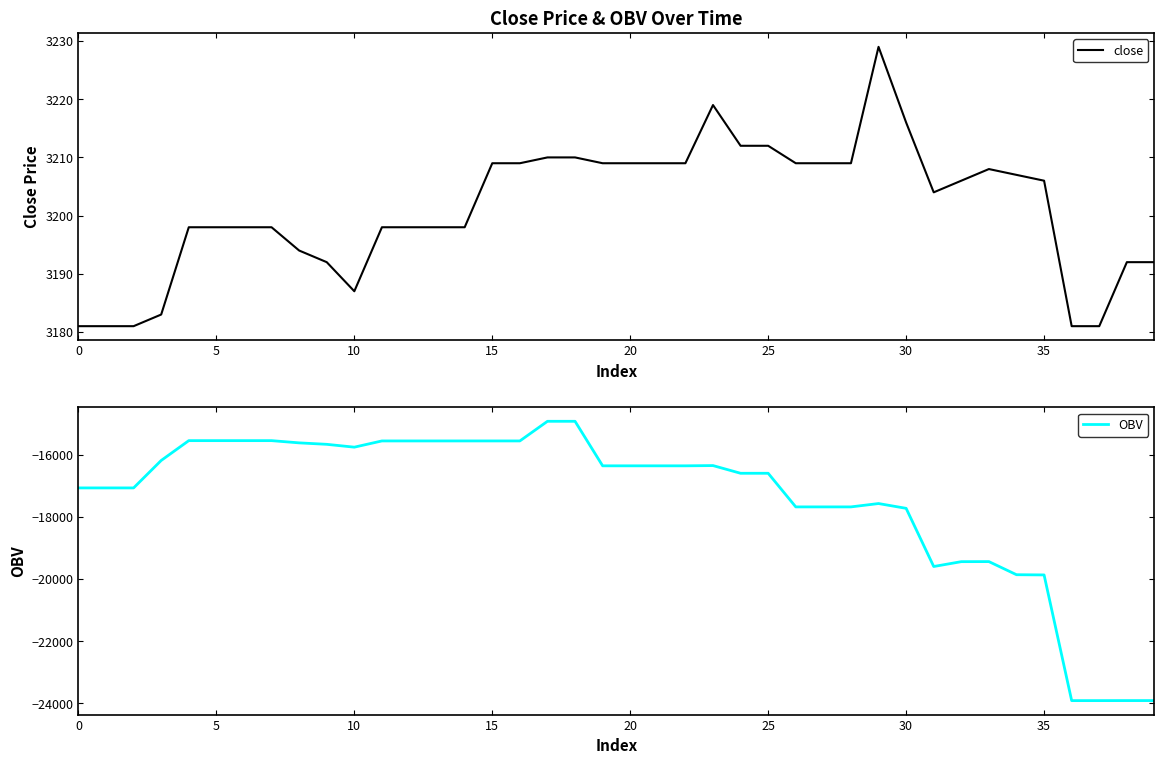

How many data points in OBV are above -16359?

17